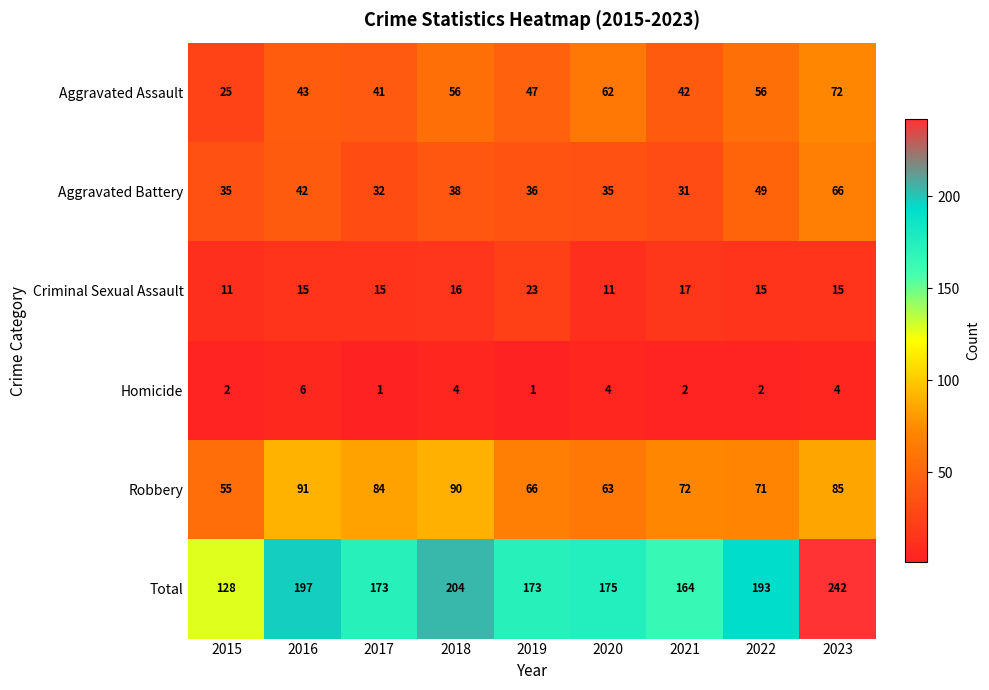

What is the average value of the Aggravated Assault series?

49